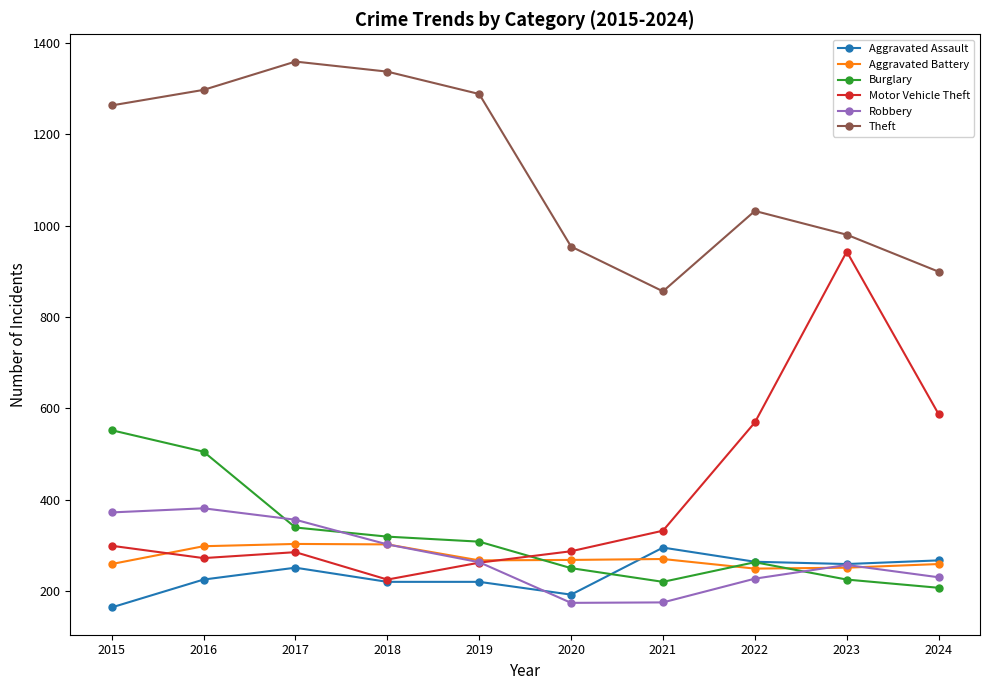

How many values in the Motor Vehicle Theft series are below 299?

5